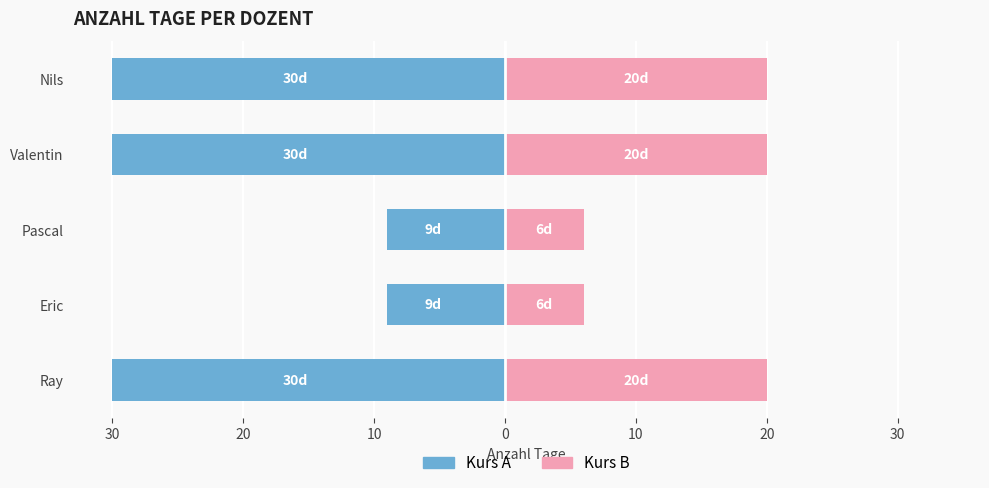

What is the approximate value of Kurs A at Pascal?

-9